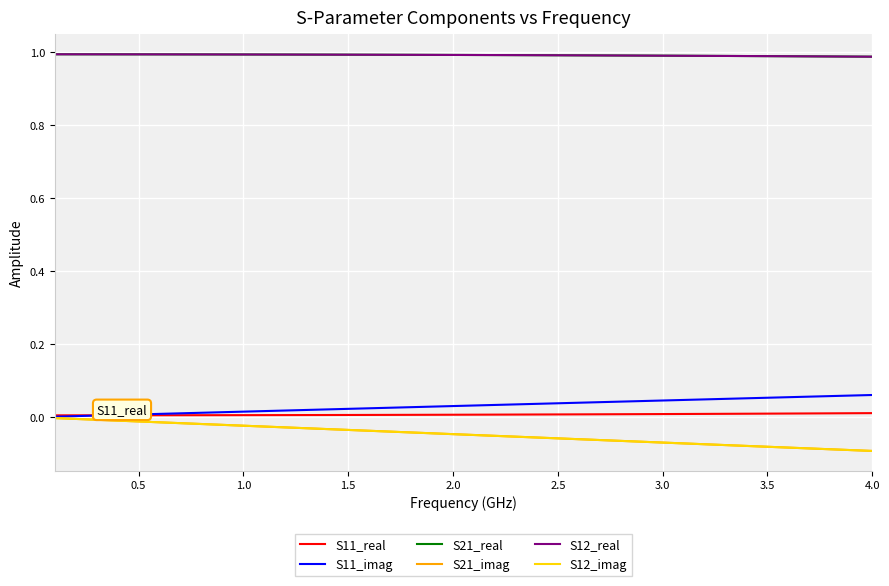

Count the S12_real values in the range 0 to 1.

40